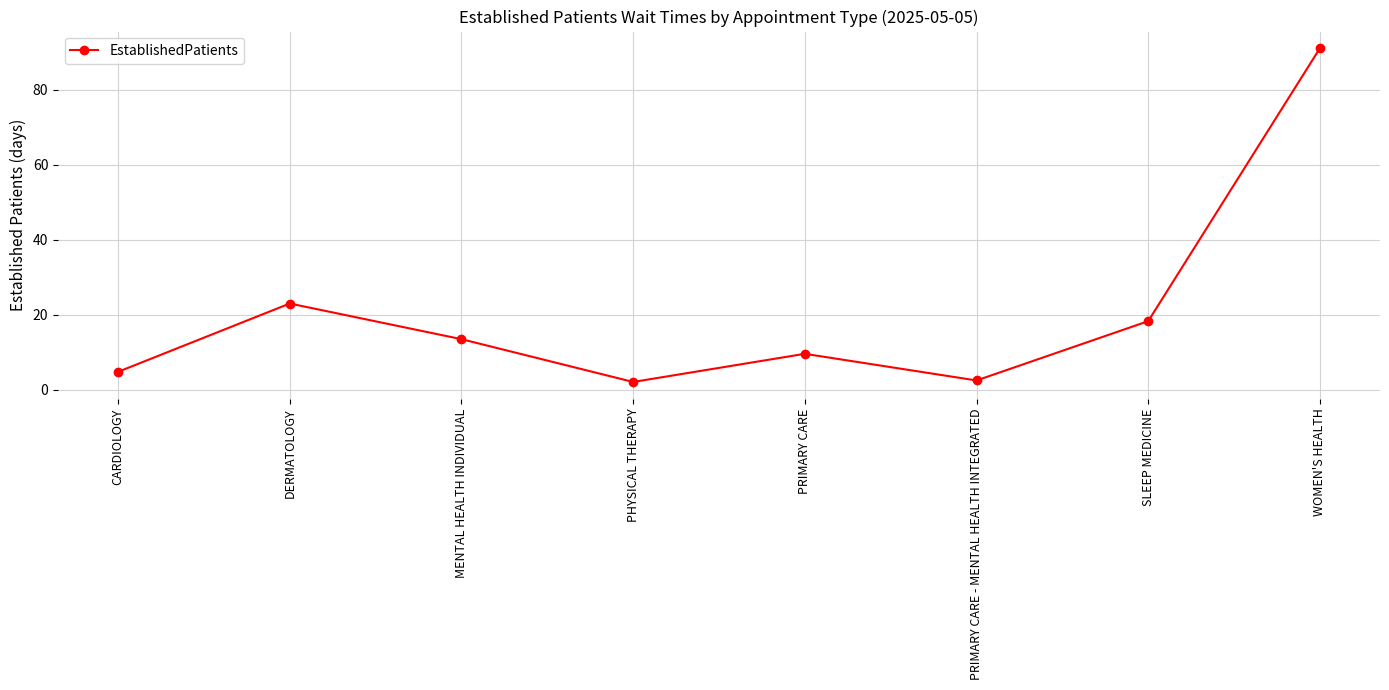

What is the value of the 4th point from the left?

2.1